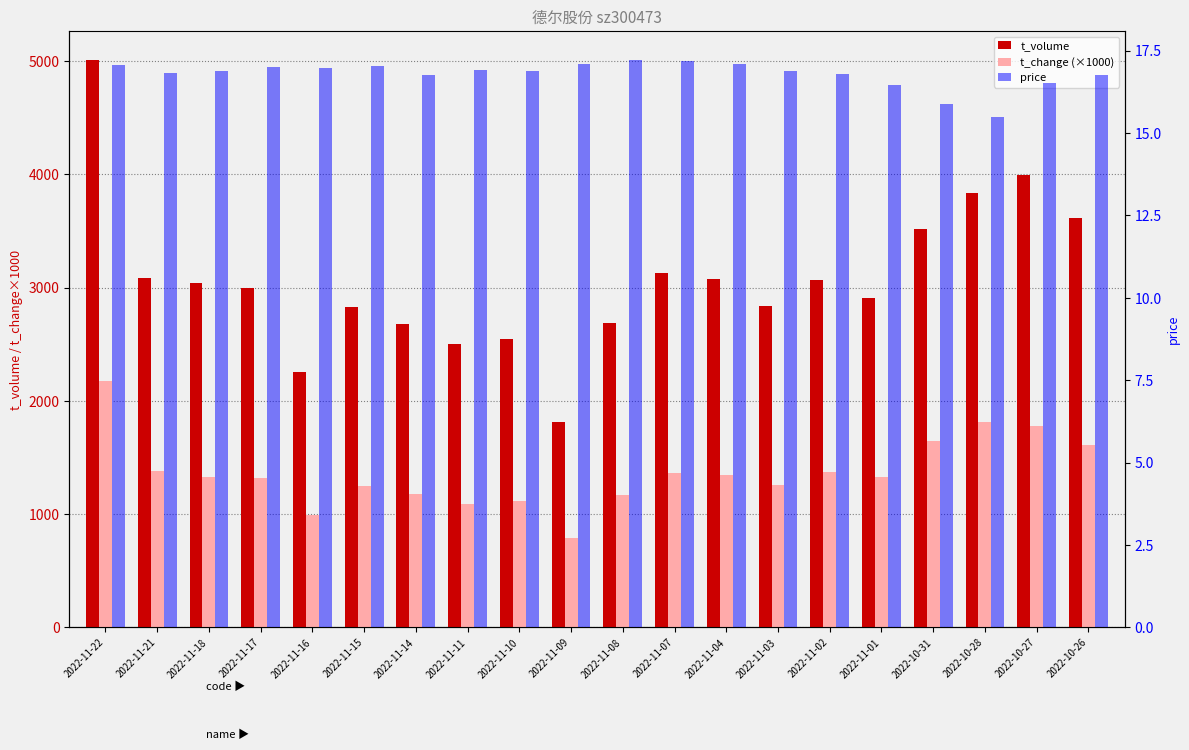

Is it true that price equals 11.0 at 2022-11-21?

False